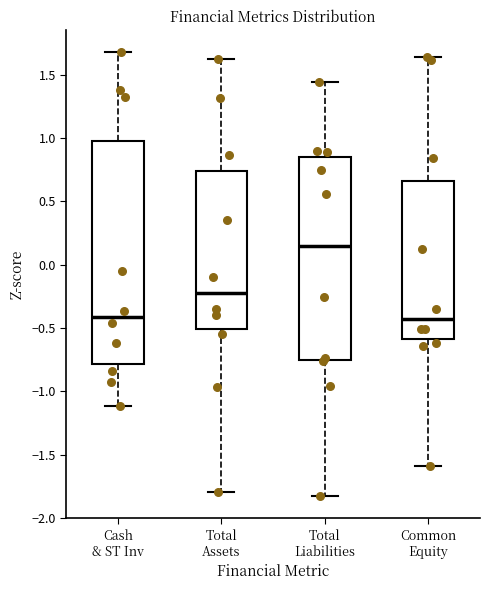

Which box is the tallest, from its lower edge to its upper edge?

Cash & ST Inv